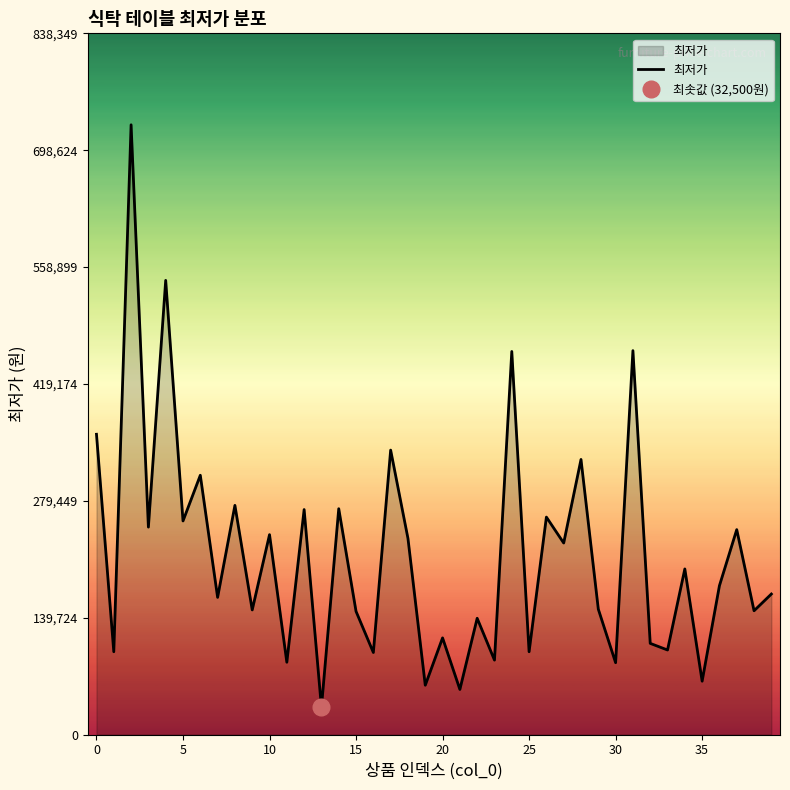

Is it true that the value at 28 is 478797?

False